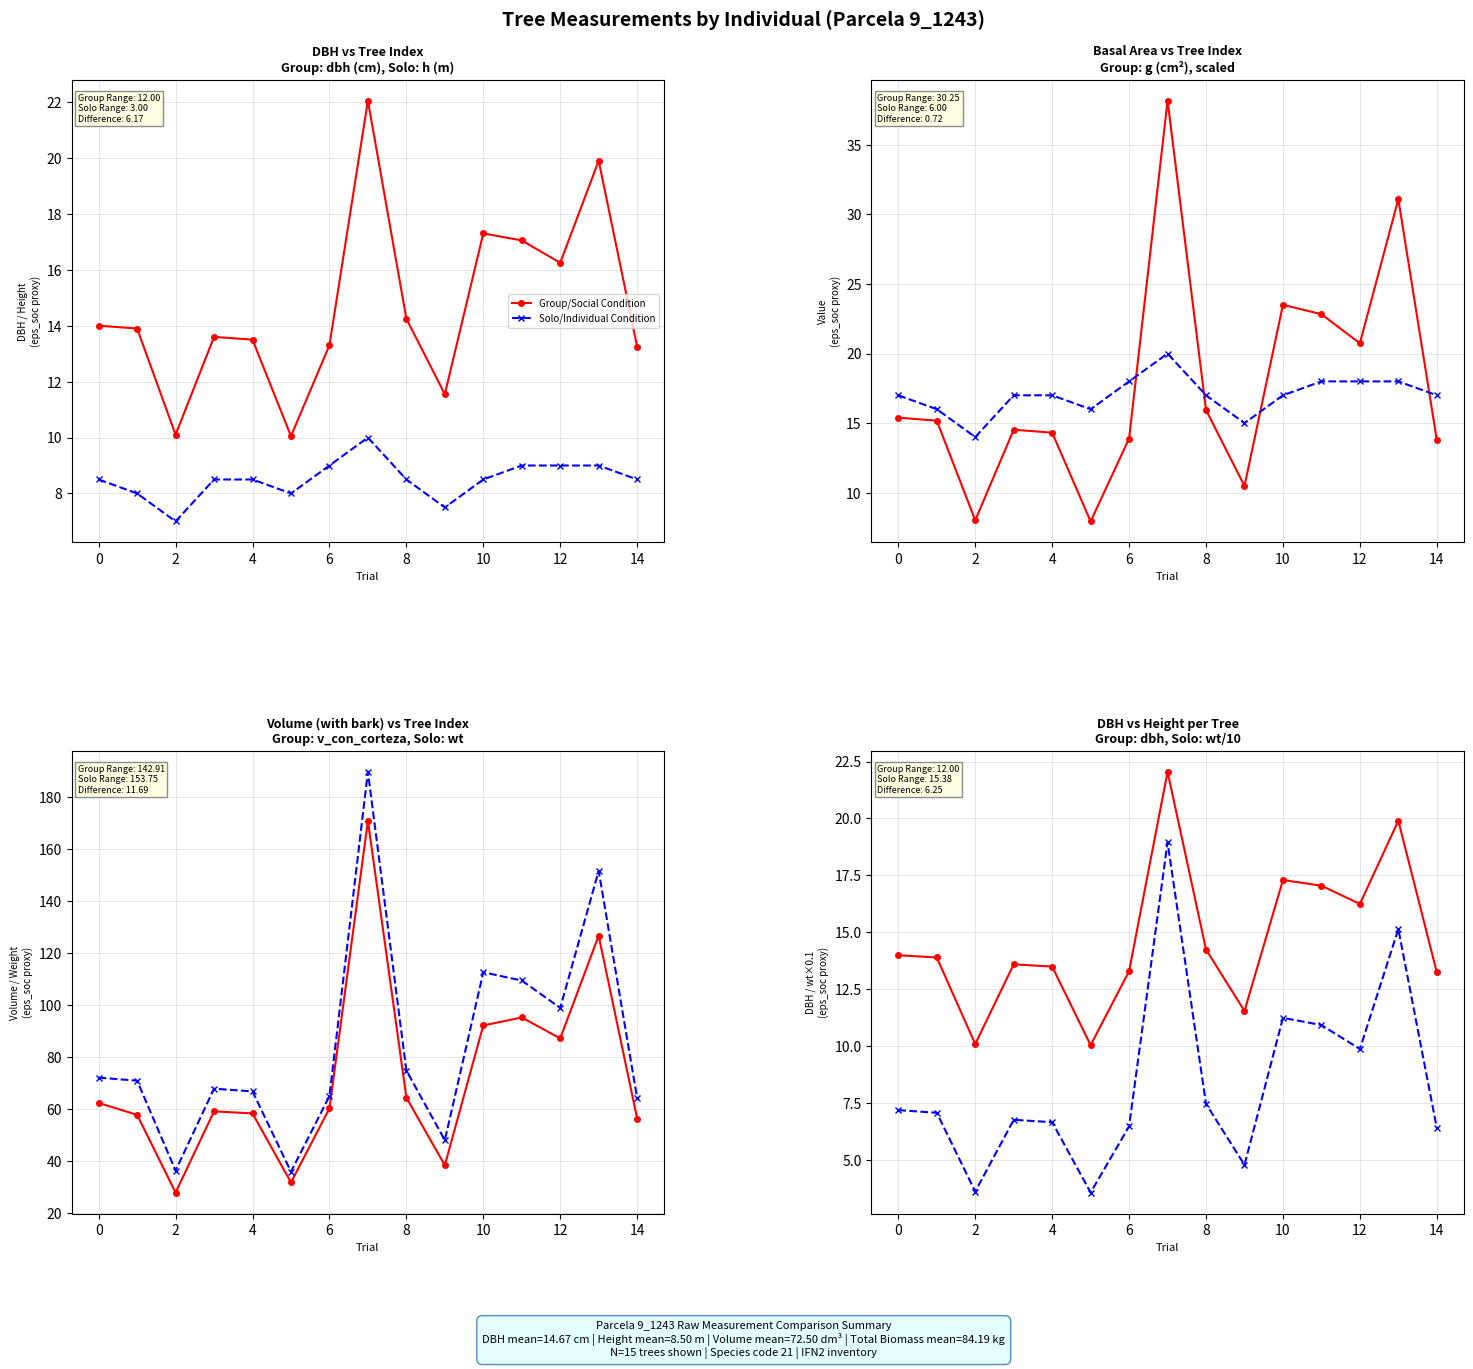

True or false: Group/Social Condition and Solo/Individual Condition cross at least once.

False